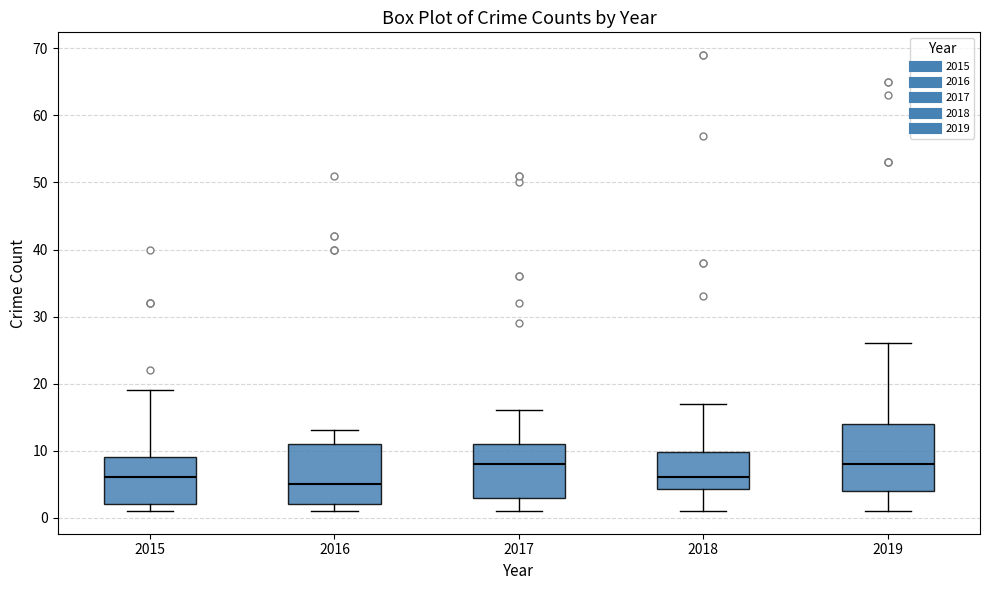

Reading left to right, transcribe this box plot: for each box, give where its median line is, the range the box spans, and where its two whiskers end, as read against the y-axis. The values are not printed on the chart, so give them approximately, as read against the axis.

2015: median 6, box 2 to 9, whiskers 1 to 19
2016: median 5, box 2 to 11, whiskers 1 to 13
2017: median 8, box 3 to 11, whiskers 1 to 16
2018: median 6, box 4 to 10, whiskers 1 to 17
2019: median 8, box 4 to 14, whiskers 1 to 26